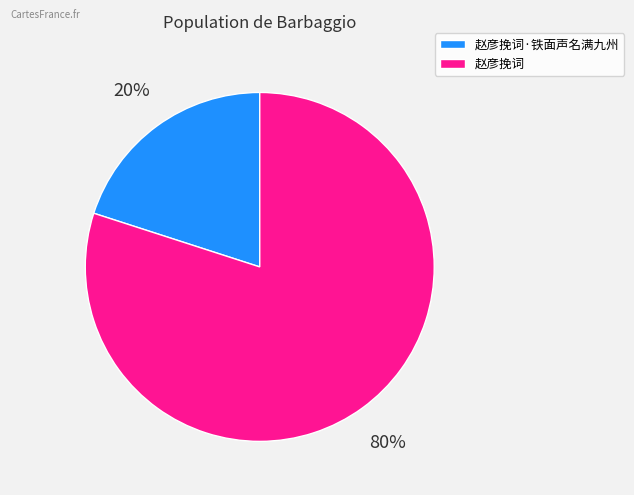

To the nearest percent, what is the average slice percentage?

50%